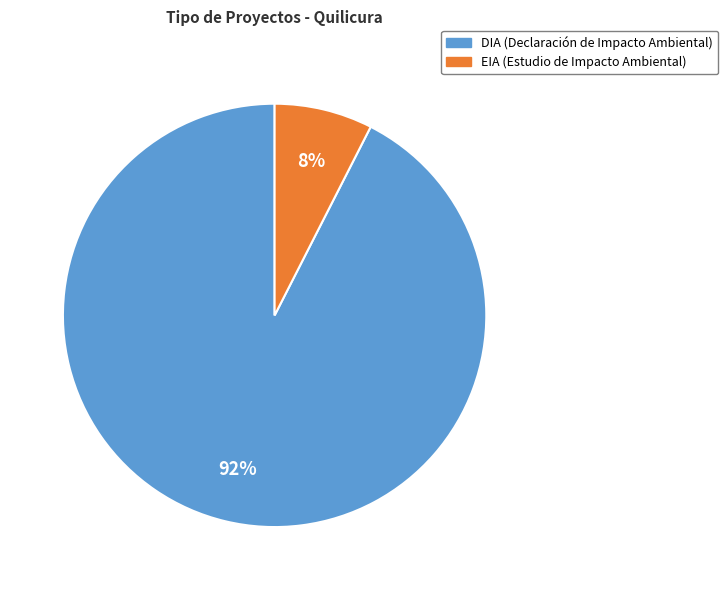

To the nearest percent, what is the average slice percentage?

50%